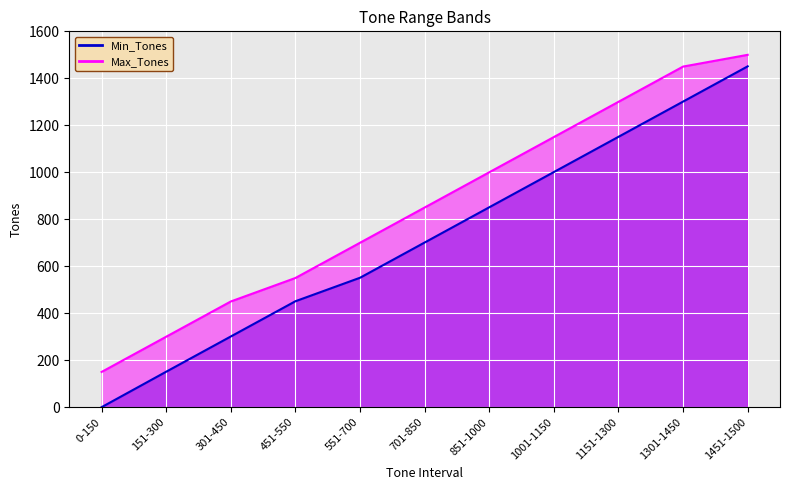

The value of Min_Tones at 701-850 is 701. True or false?

True